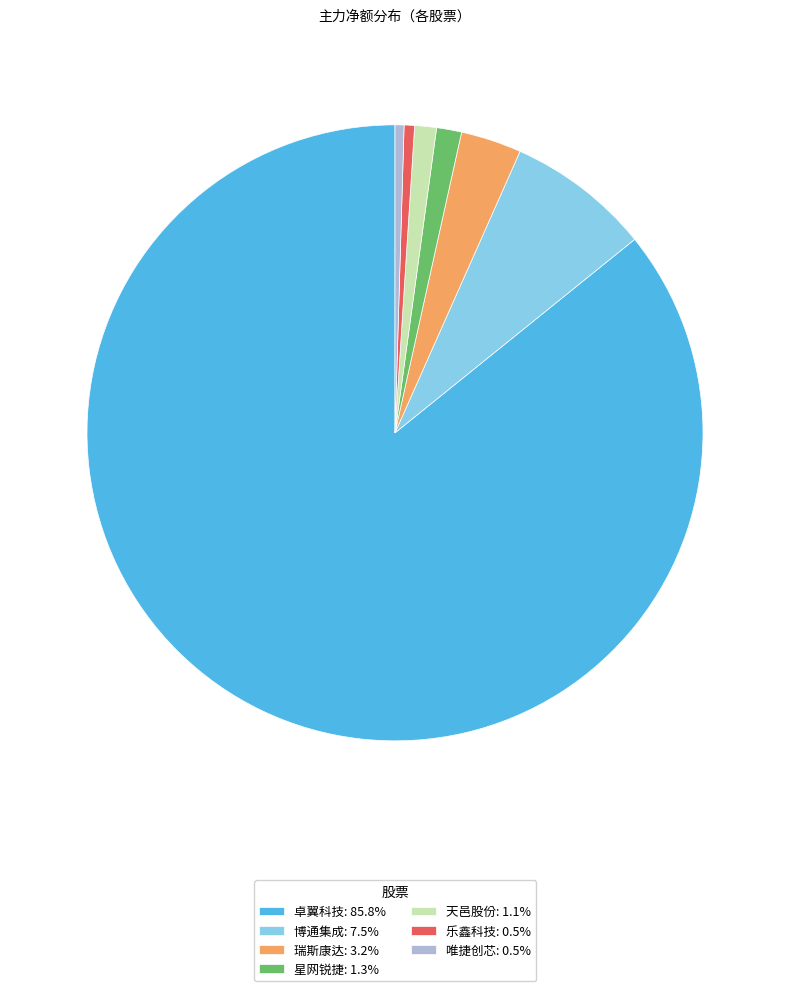

Do 卓翼科技: 85.8% and 乐鑫科技: 0.5% together represent more than half of the pie?

Yes